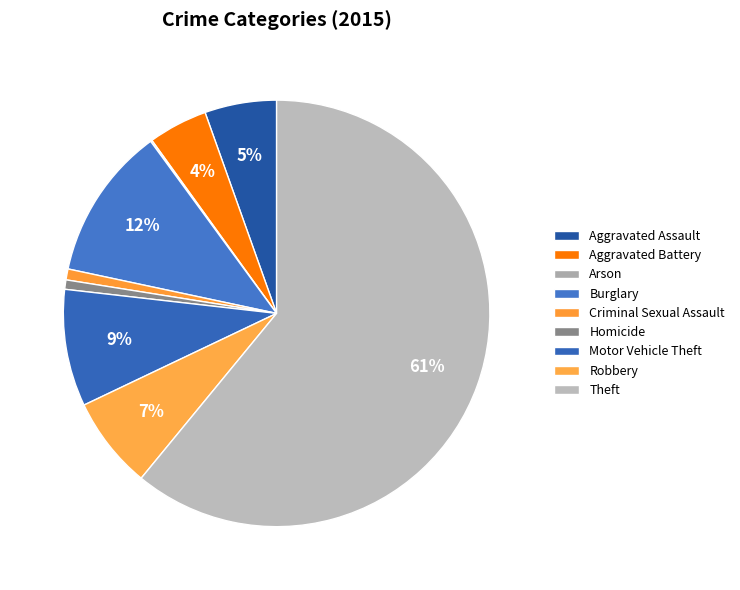

Which slice is the smallest?

Arson